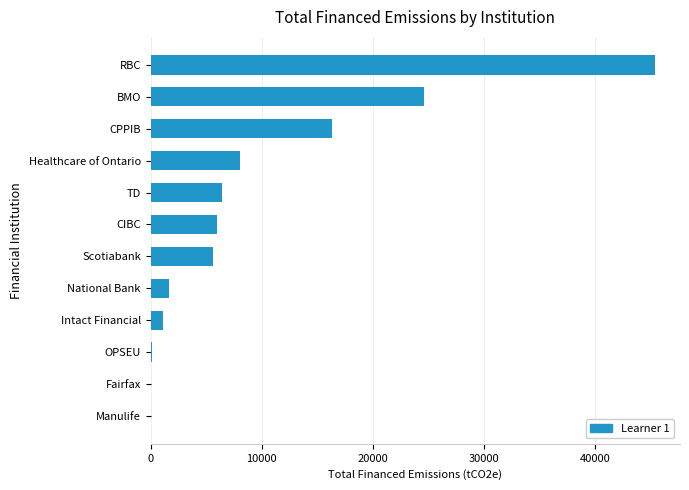

How many categories are shown in the chart?

12